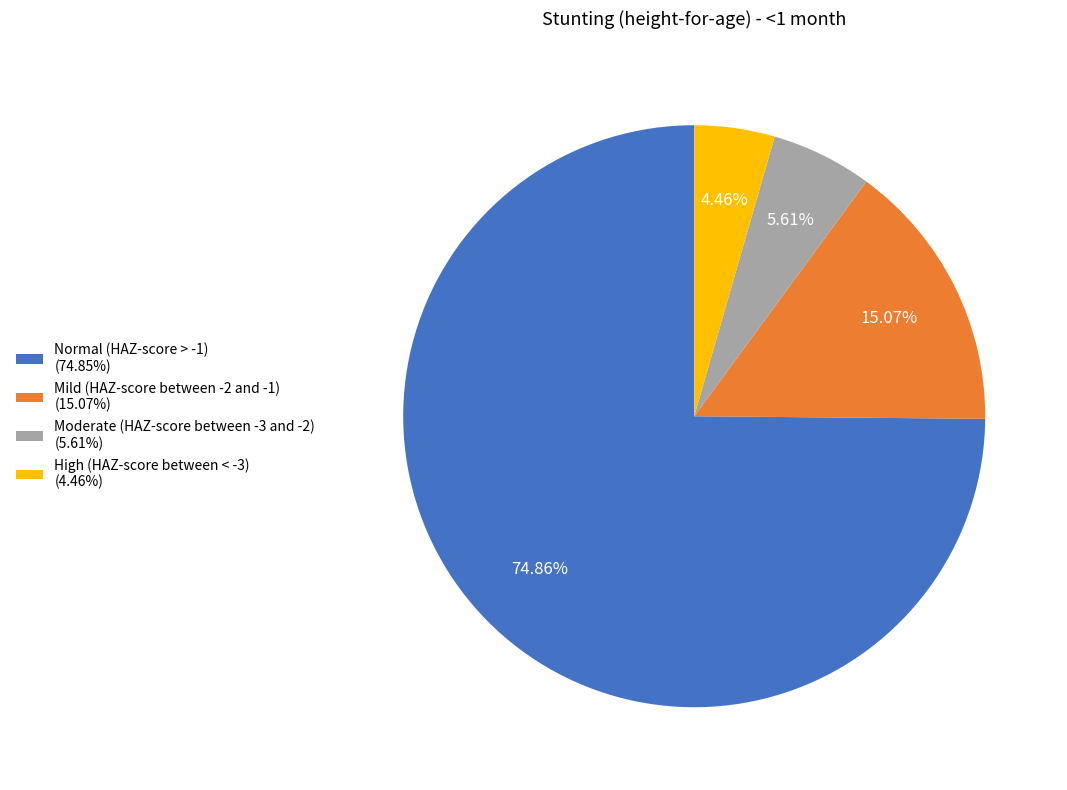

Which category has the biggest portion of the pie?

Normal (HAZ-score > -1)